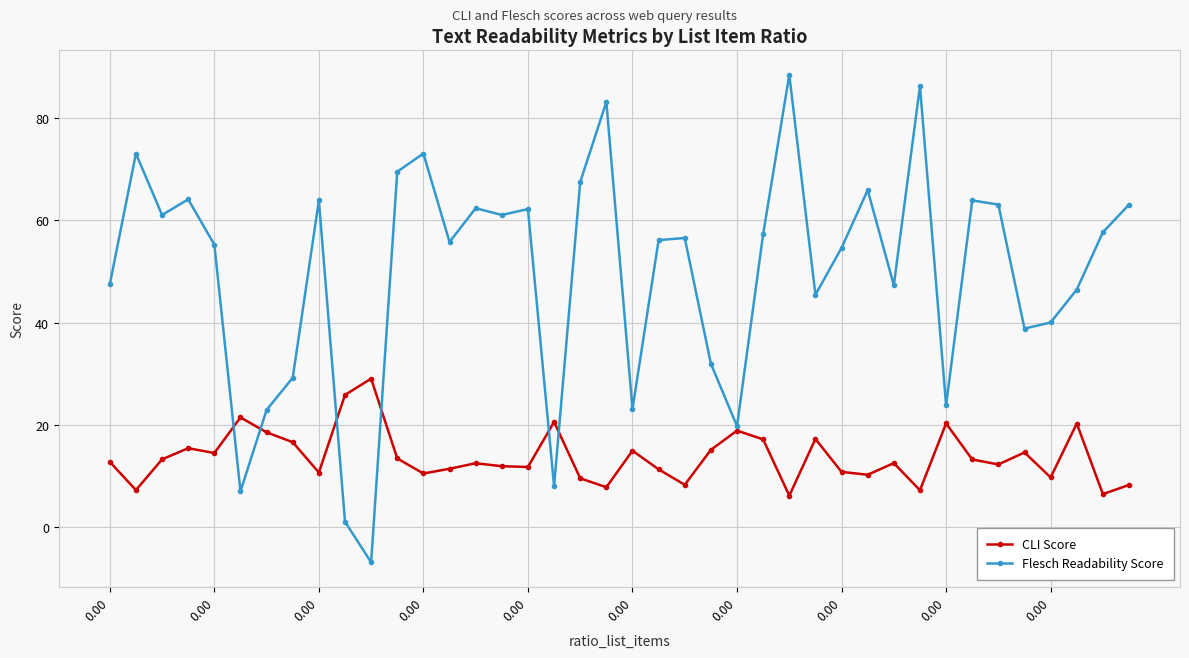

What is the highest value of the Flesch Readability Score series?

88.4